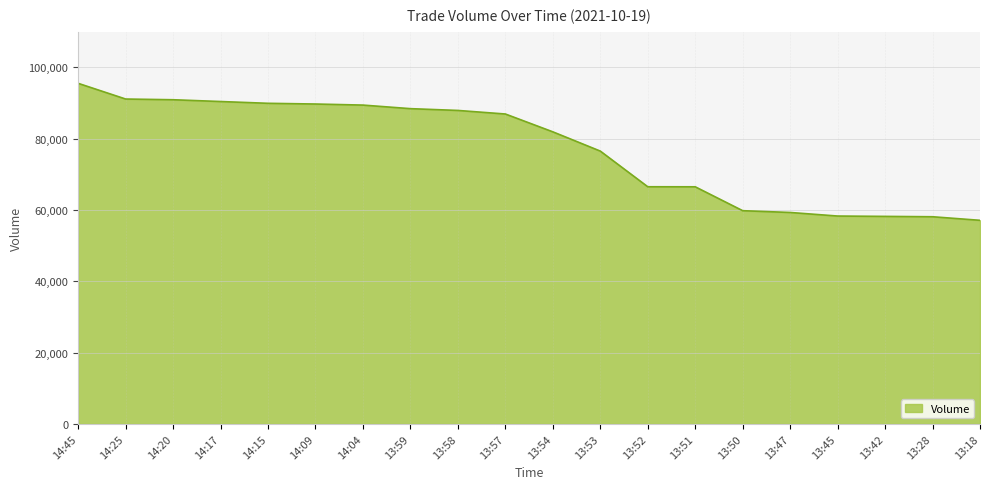

True or false: the data shows 86912 at 13:57.

True